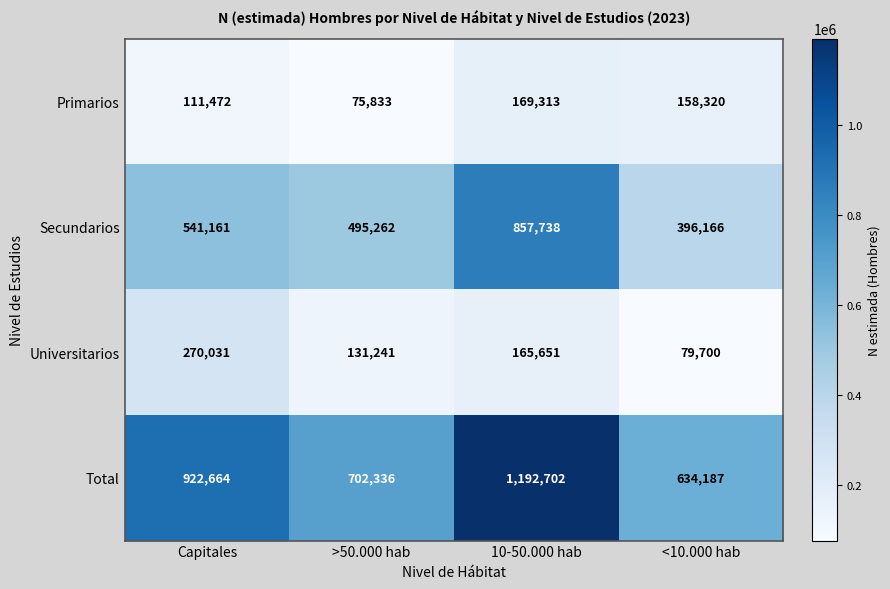

The Universitarios series shows 270031 at Capitales. True or false?

True